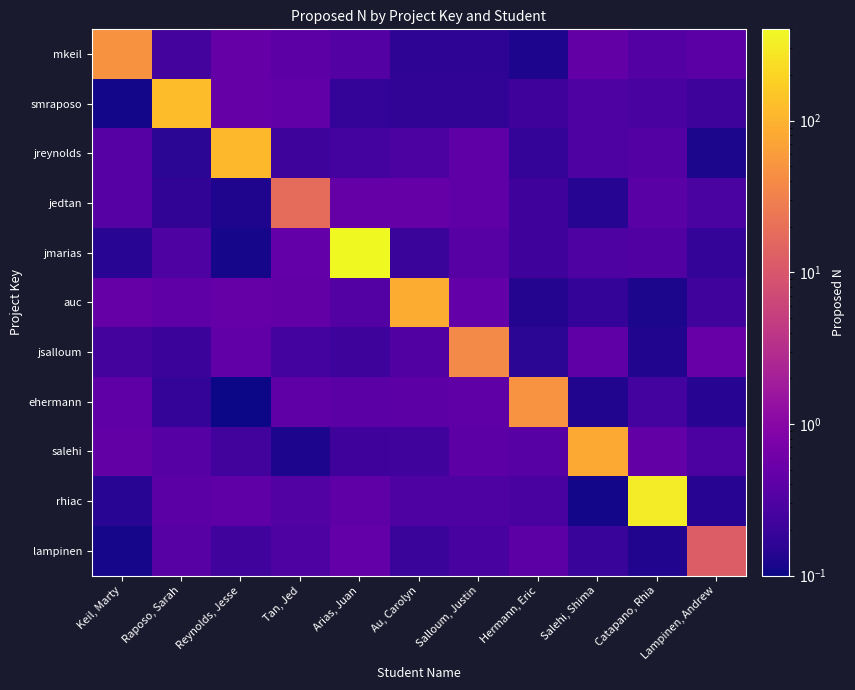

At how many categories does at least one series exceed 218?

2